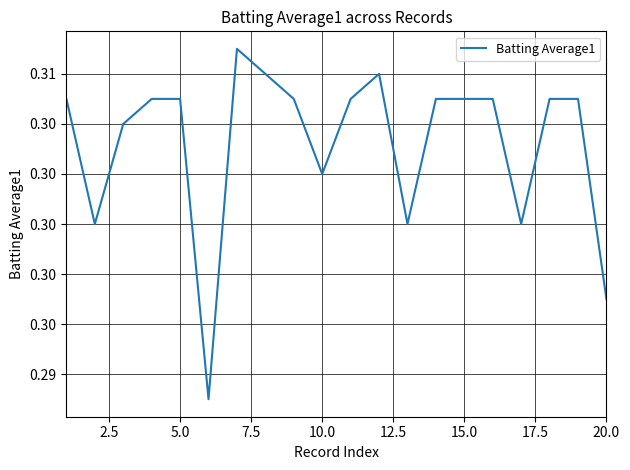

Count the values in the range 0 to 1.

20